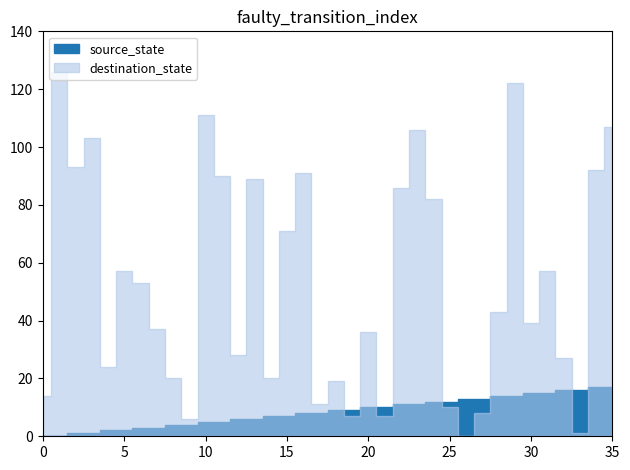

Which series ends up on top after the final intersection of source_state and destination_state?

destination_state